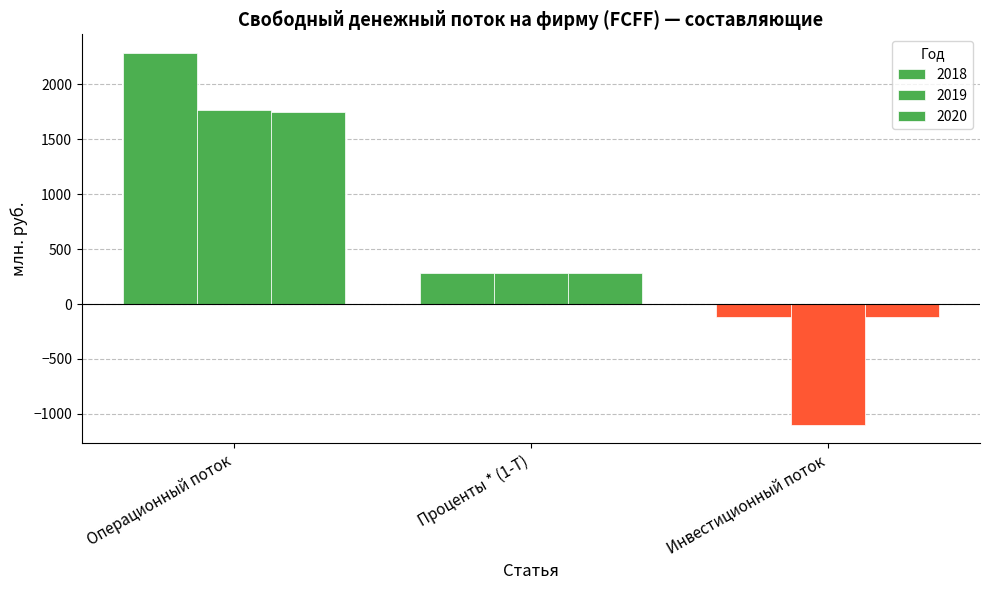

Count the number of data series in this chart.

3